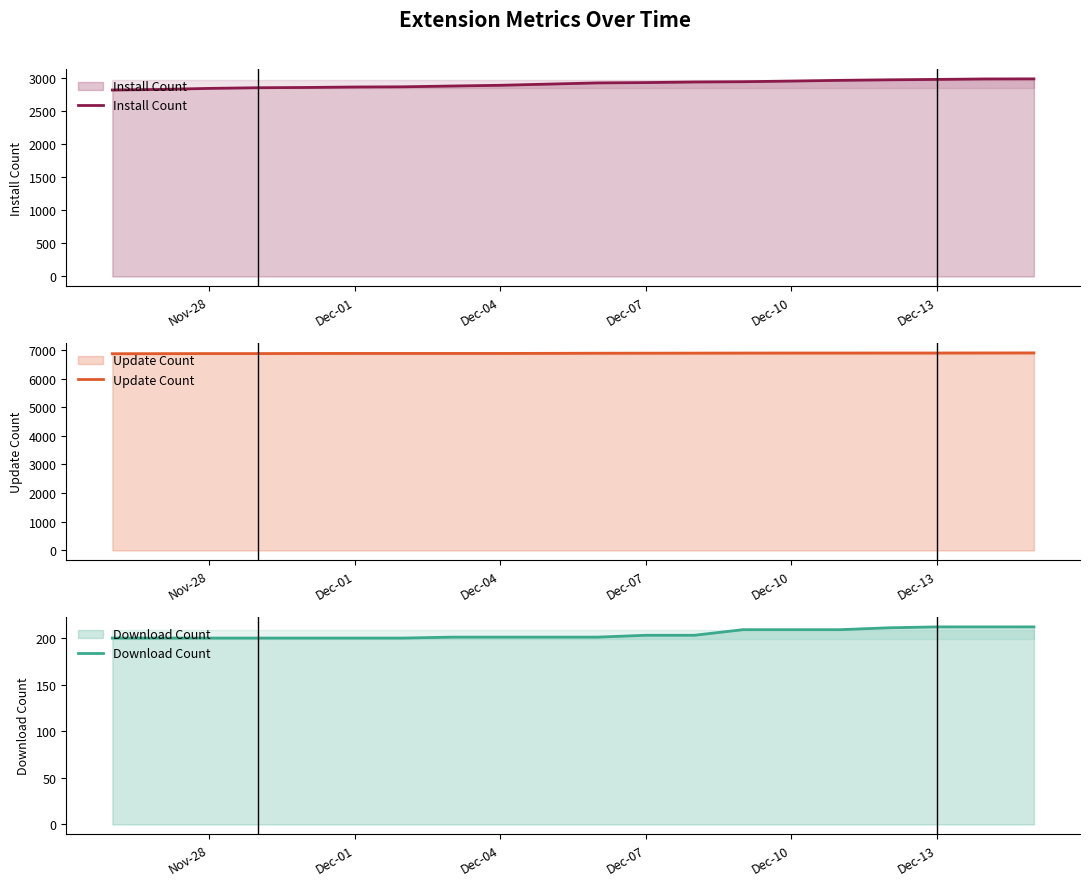

True or false: Update Count and Download Count intersect in this chart.

False